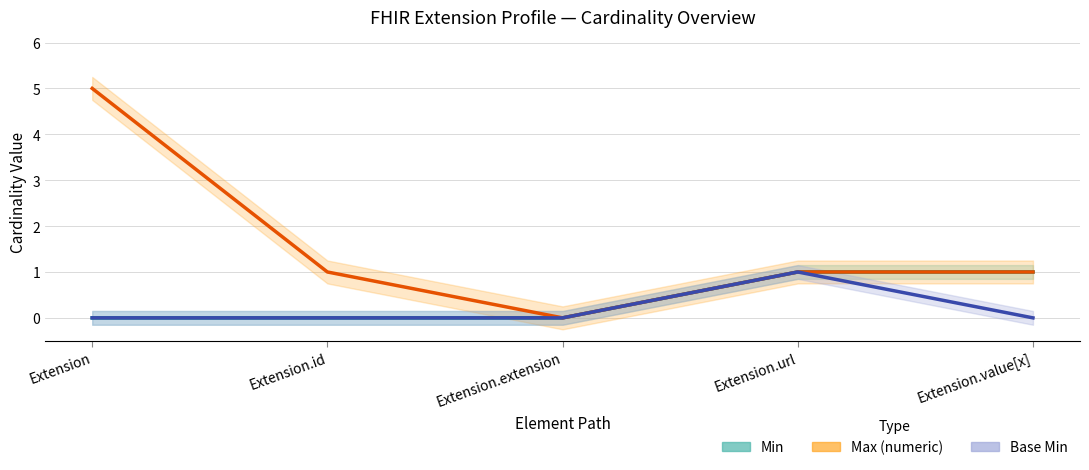

Which series has the largest total across all categories?

Min